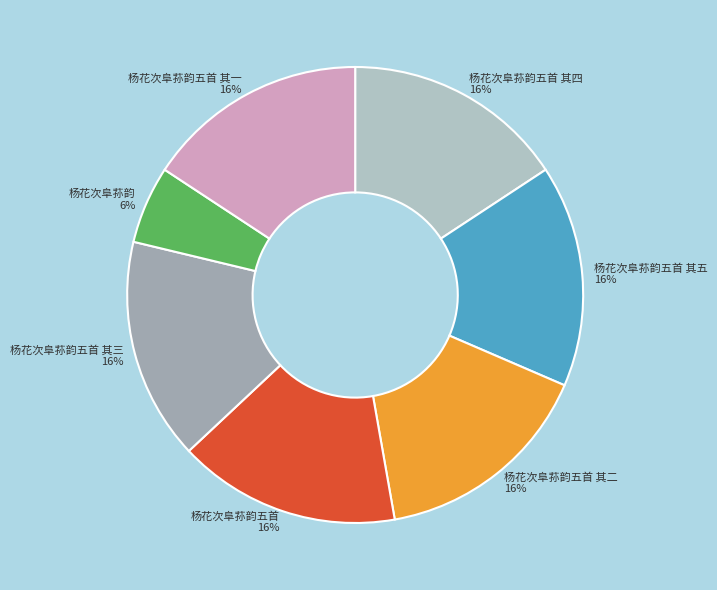

Does 杨花次阜荪韵五首 其五 account for over 50% of the chart?

No